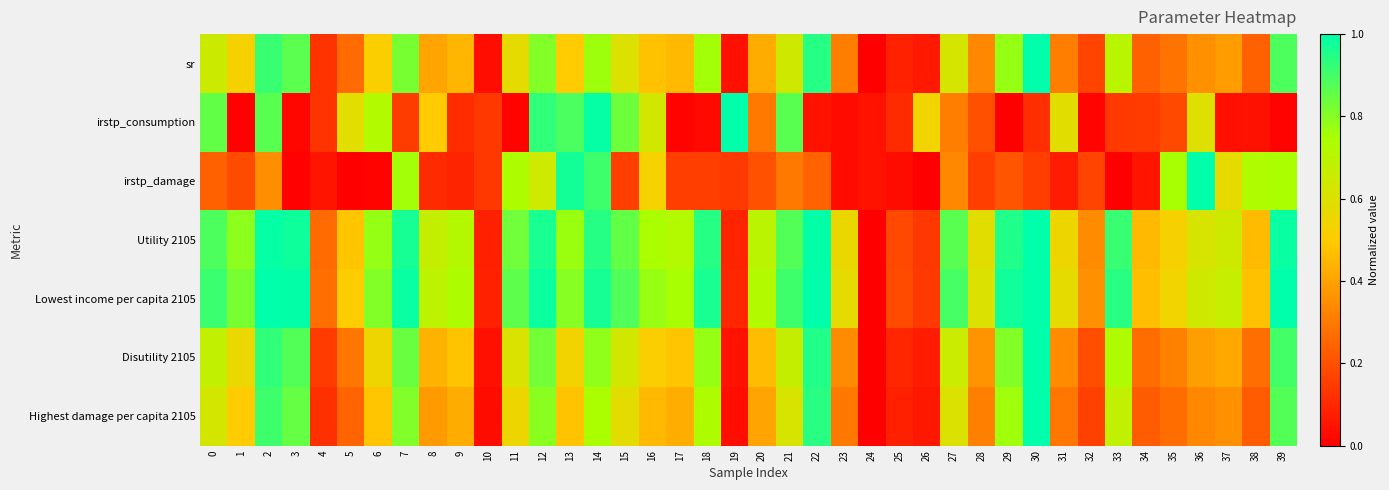

Reading left to right, what are all the values shown in this chart?

sr: 0=0.7	1=0.5	2=0.9	3=0.9	4=0.1	5=0.3	6=0.5	7=0.8	8=0.4	9=0.4	10=0.0	11=0.6	12=0.8	13=0.5	14=0.8	15=0.6	16=0.5	17=0.5	18=0.8	19=0.0	20=0.4	21=0.6	22=0.9	23=0.3	24=0.0	25=0.1	26=0.1	27=0.6	28=0.3	29=0.8	30=1.0	31=0.3	32=0.2	33=0.7	34=0.2	35=0.3	36=0.4	37=0.4	38=0.2	39=0.9
irstp_consumption: 0=0.9	1=0.0	2=0.9	3=0.0	4=0.1	5=0.6	6=0.7	7=0.2	8=0.5	9=0.1	10=0.1	11=0.0	12=0.9	13=0.9	14=1.0	15=0.8	16=0.6	17=0.0	18=0.0	19=1.0	20=0.3	21=0.9	22=0.0	23=0.0	24=0.1	25=0.1	26=0.5	27=0.3	28=0.2	29=0.0	30=0.1	31=0.6	32=0.0	33=0.1	34=0.1	35=0.2	36=0.6	37=0.0	38=0.0	39=0.0
irstp_damage: 0=0.2	1=0.2	2=0.4	3=0.0	4=0.1	5=0.0	6=0.0	7=0.8	8=0.1	9=0.1	10=0.1	11=0.7	12=0.6	13=1.0	14=0.9	15=0.2	16=0.5	17=0.2	18=0.2	19=0.1	20=0.2	21=0.3	22=0.2	23=0.0	24=0.1	25=0.0	26=0.0	27=0.3	28=0.2	29=0.2	30=0.2	31=0.1	32=0.2	33=0.0	34=0.1	35=0.8	36=1.0	37=0.6	38=0.7	39=0.7
Utility 2105: 0=0.9	1=0.8	2=1.0	3=1.0	4=0.3	5=0.5	6=0.8	7=1.0	8=0.7	9=0.7	10=0.1	11=0.8	12=1.0	13=0.8	14=0.9	15=0.9	16=0.7	17=0.7	18=0.9	19=0.1	20=0.7	21=0.9	22=1.0	23=0.6	24=0.0	25=0.2	26=0.1	27=0.9	28=0.6	29=1.0	30=1.0	31=0.6	32=0.3	33=0.9	34=0.5	35=0.5	36=0.6	37=0.6	38=0.5	39=1.0
Lowest income per capita 2105: 0=0.9	1=0.8	2=1.0	3=1.0	4=0.3	5=0.5	6=0.8	7=1.0	8=0.7	9=0.7	10=0.1	11=0.9	12=1.0	13=0.8	14=1.0	15=0.9	16=0.8	17=0.8	18=1.0	19=0.1	20=0.7	21=0.9	22=1.0	23=0.6	24=0.0	25=0.2	26=0.1	27=0.9	28=0.6	29=1.0	30=1.0	31=0.6	32=0.4	33=0.9	34=0.5	35=0.5	36=0.6	37=0.7	38=0.5	39=1.0
Disutility 2105: 0=0.7	1=0.6	2=0.9	3=0.9	4=0.1	5=0.3	6=0.5	7=0.8	8=0.4	9=0.5	10=0.0	11=0.6	12=0.8	13=0.5	14=0.8	15=0.6	16=0.5	17=0.5	18=0.8	19=0.0	20=0.5	21=0.7	22=1.0	23=0.3	24=0.0	25=0.1	26=0.1	27=0.7	28=0.4	29=0.8	30=1.0	31=0.3	32=0.2	33=0.7	34=0.3	35=0.3	36=0.4	37=0.4	38=0.3	39=0.9
Highest damage per capita 2105: 0=0.6	1=0.5	2=0.9	3=0.9	4=0.1	5=0.2	6=0.5	7=0.8	8=0.4	9=0.4	10=0.0	11=0.6	12=0.8	13=0.5	14=0.7	15=0.6	16=0.5	17=0.4	18=0.7	19=0.0	20=0.4	21=0.6	22=0.9	23=0.3	24=0.0	25=0.1	26=0.1	27=0.6	28=0.3	29=0.8	30=1.0	31=0.3	32=0.2	33=0.7	34=0.2	35=0.3	36=0.3	37=0.4	38=0.2	39=0.9